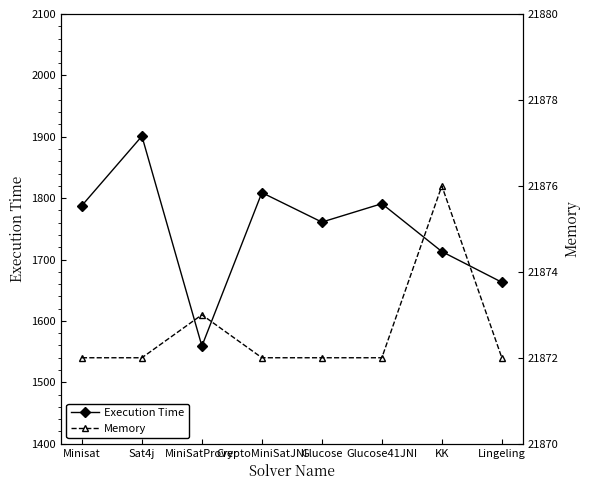

Reading right to left, extract all data points from this chart.

Execution Time: 1663	1713	1791	1761	1809	1559	1901	1788
Memory: 21872	21876	21872	21872	21872	21873	21872	21872